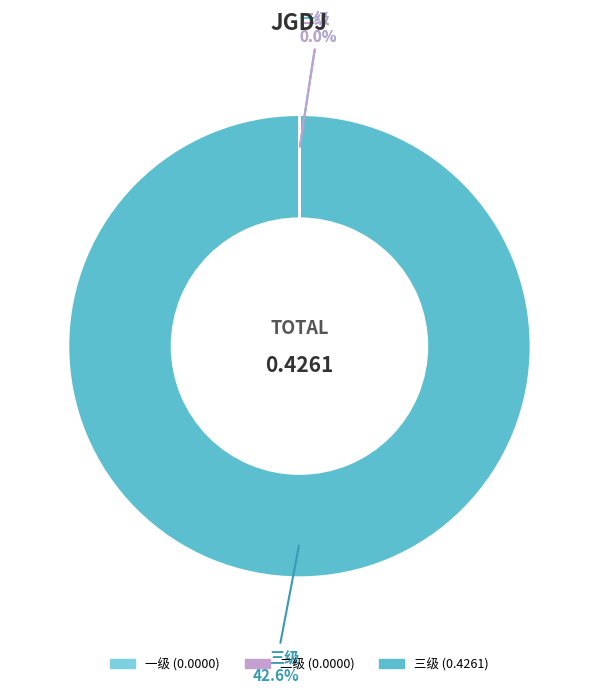

To the nearest percent, what portion does 三级 represent?

100%